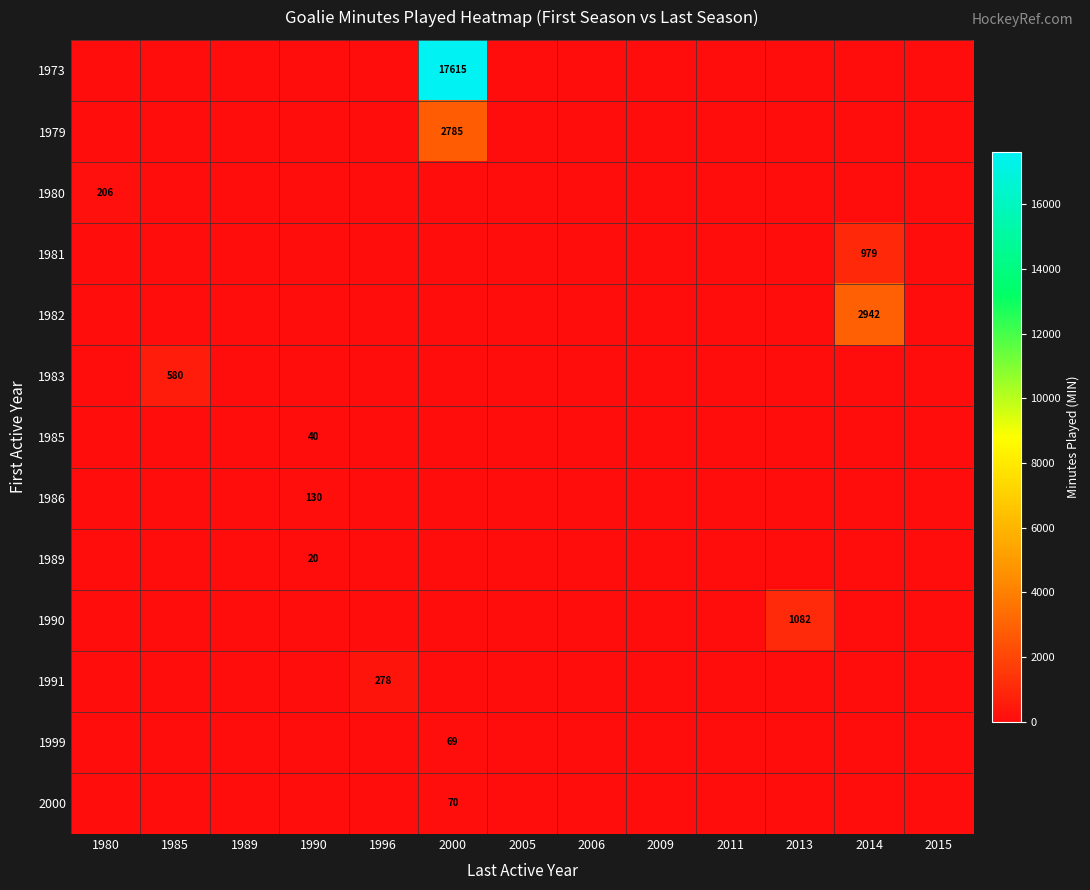

The 1990 series shows 477 at 2013. True or false?

False